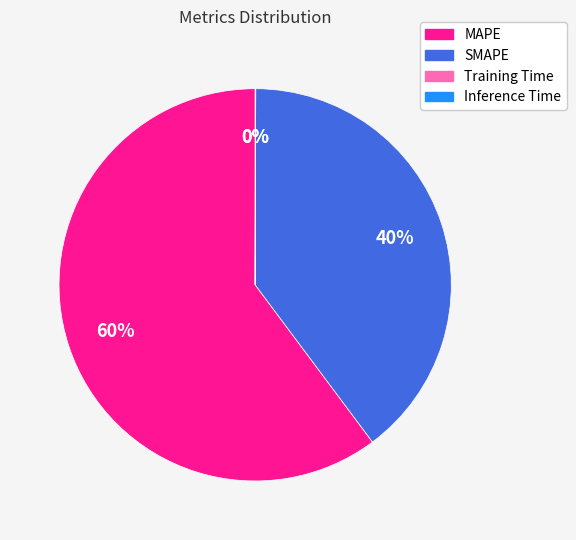

Is it true that SMAPE is 40% of the pie?

True